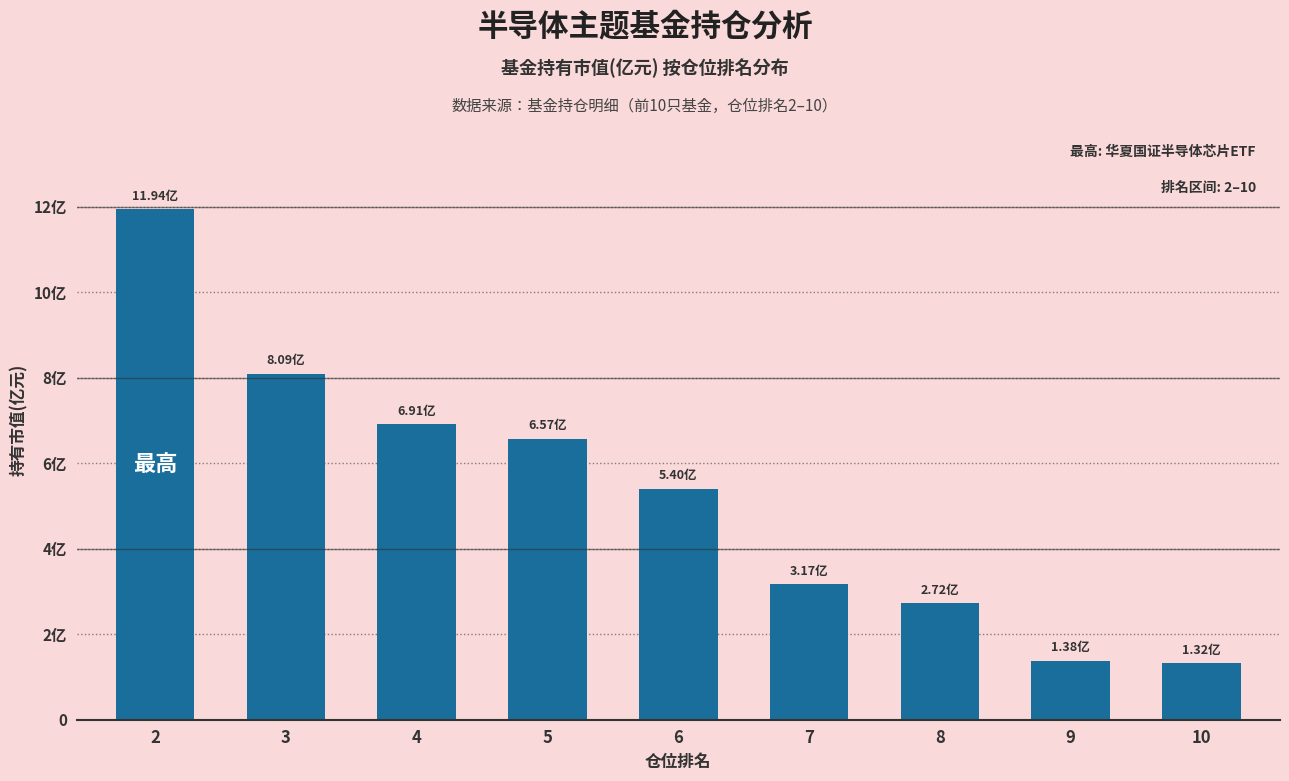

Does the chart contain any negative values?

No